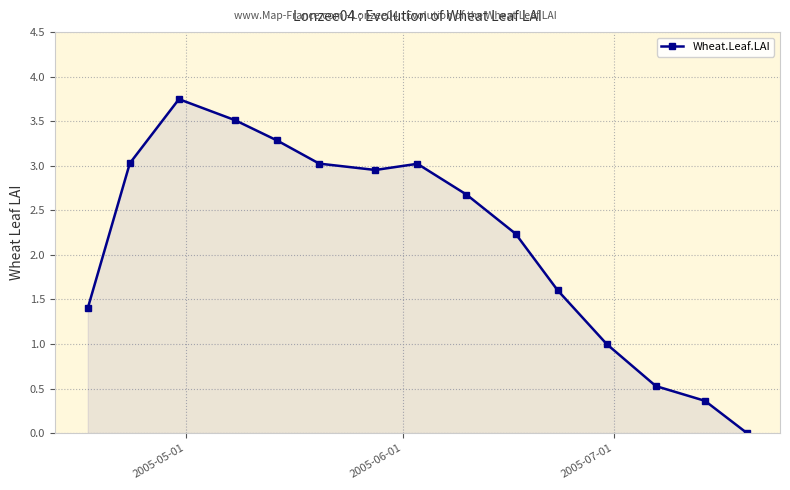

What is the difference between the second highest and second lowest values?

3.1